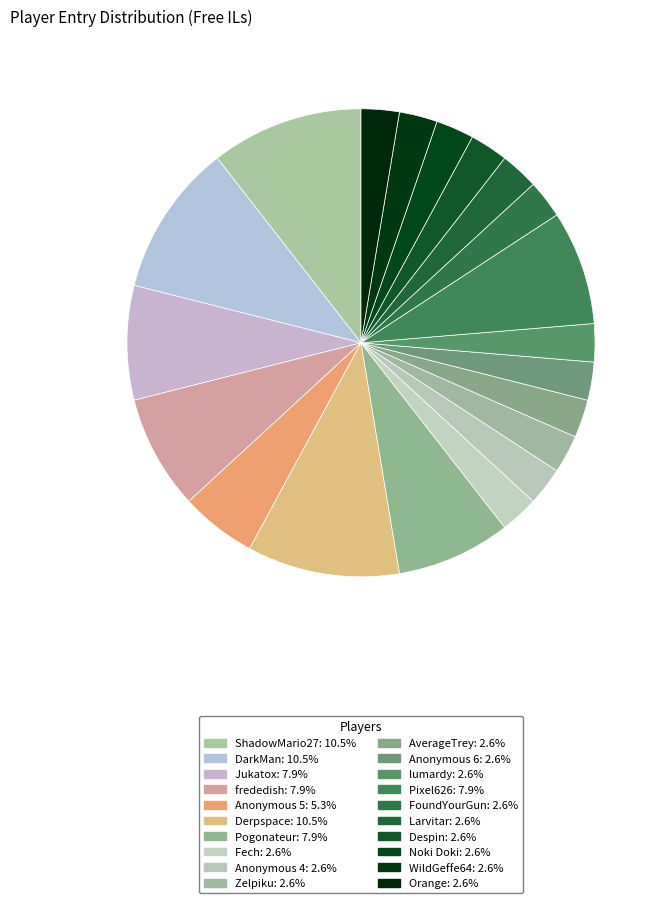

Count the number of slices in the pie.

20